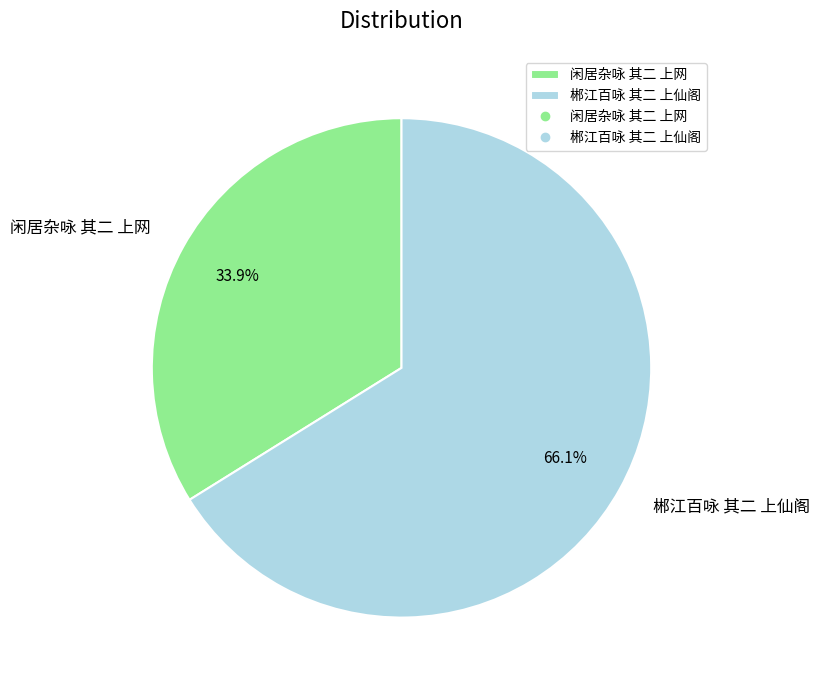

How many slices are in this pie chart?

2